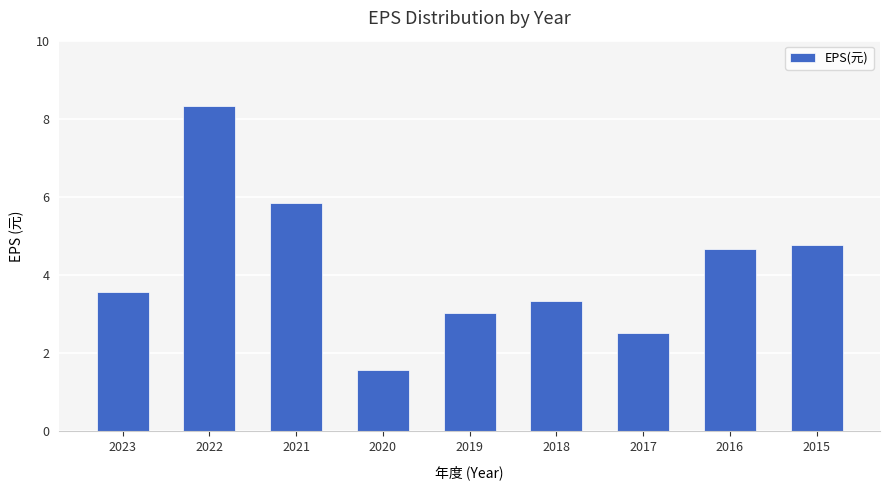

Reading right to left, extract all data points from this chart.

4.8	4.7	2.5	3.3	3.0	1.6	5.8	8.3	3.6